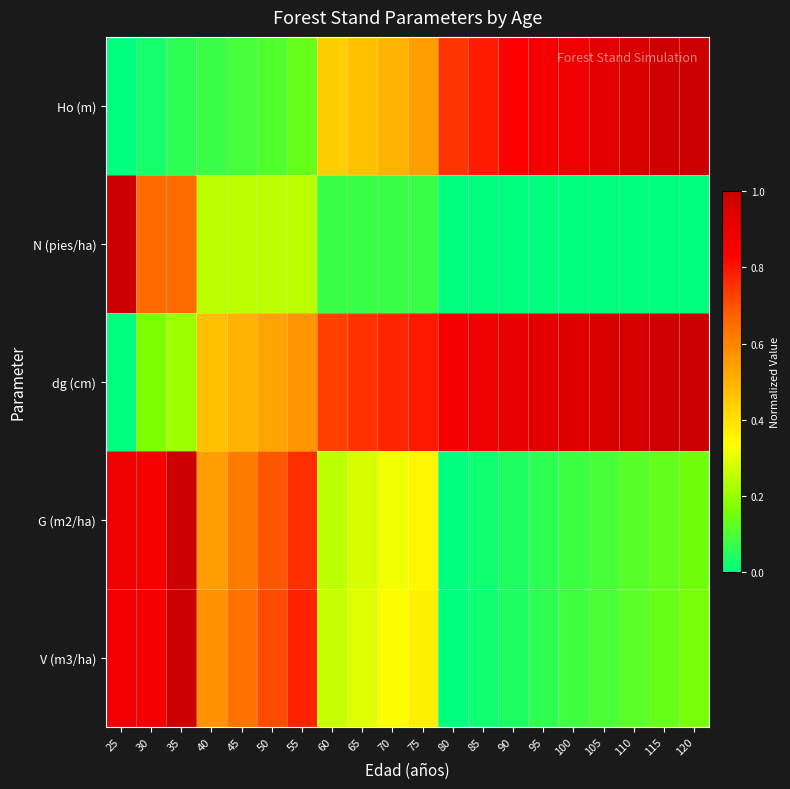

At how many categories does at least one series exceed 0?

20